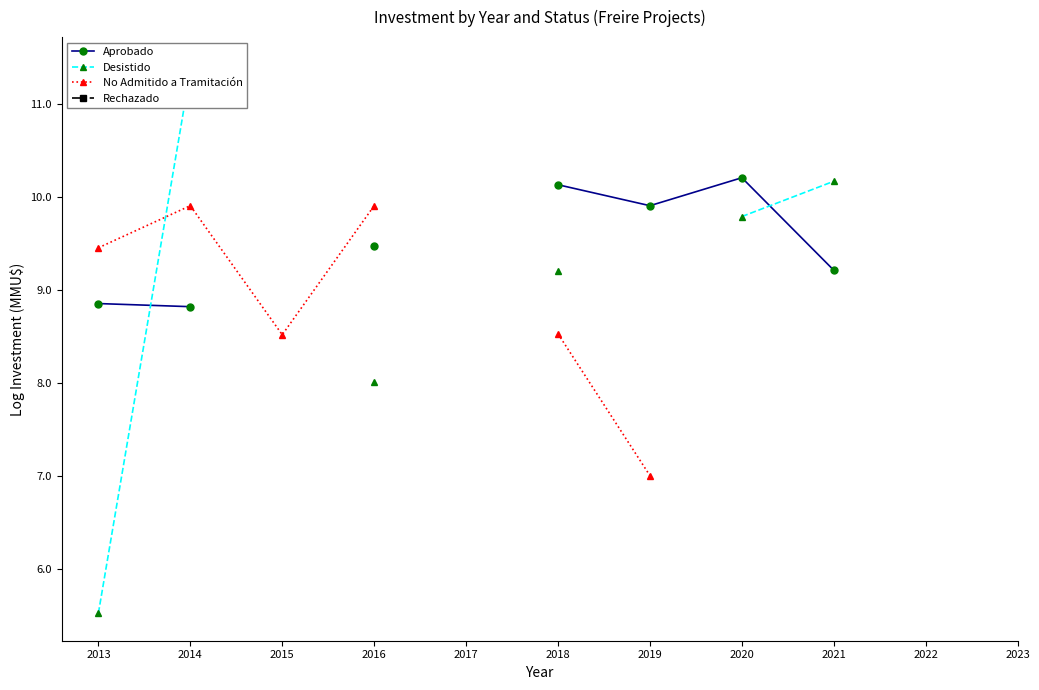

The Desistido series shows 2.0 at 2013. True or false?

False